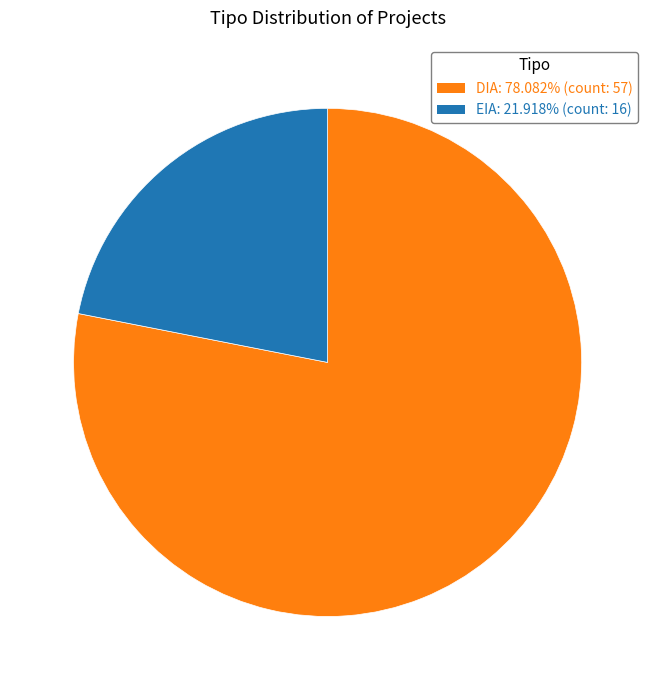

Do DIA and EIA together represent more than half of the pie?

Yes